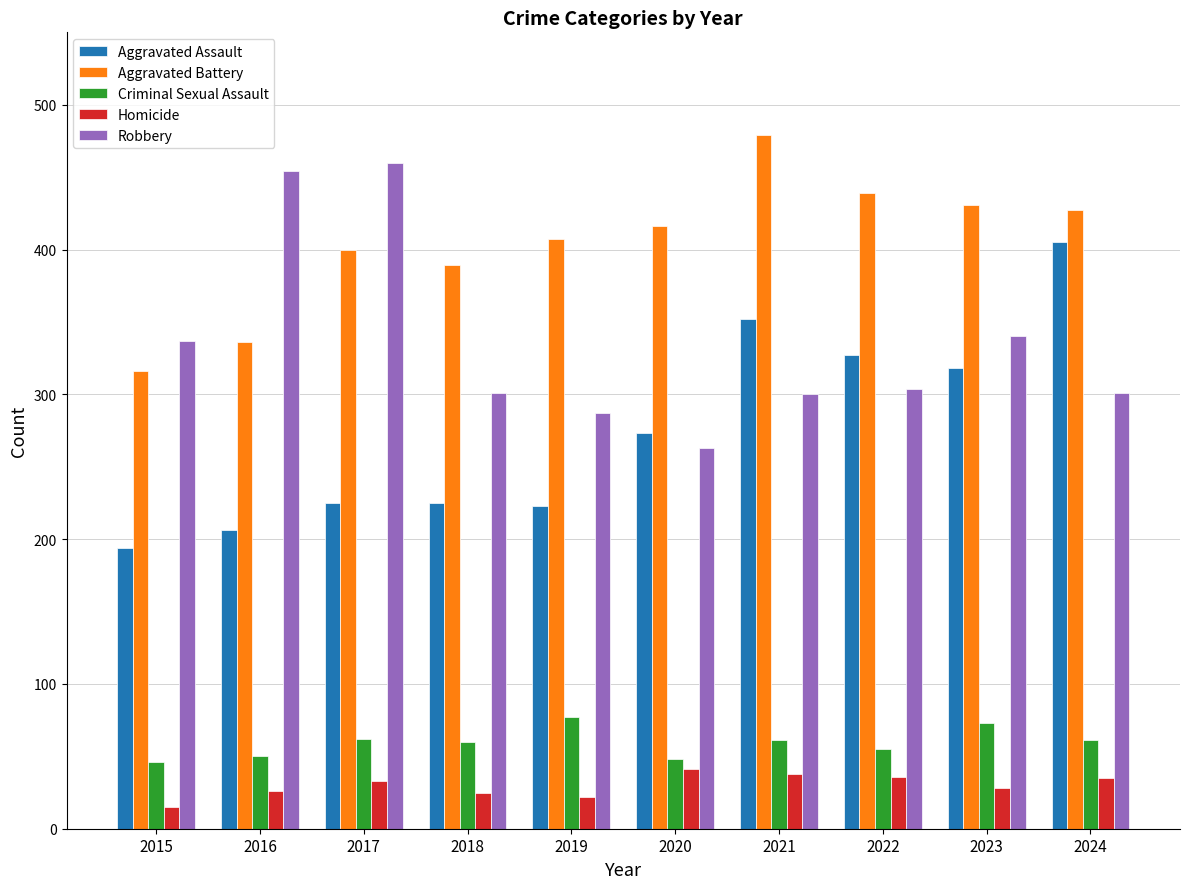

What is the value of the Aggravated Assault bar at the 2nd from the left?

206